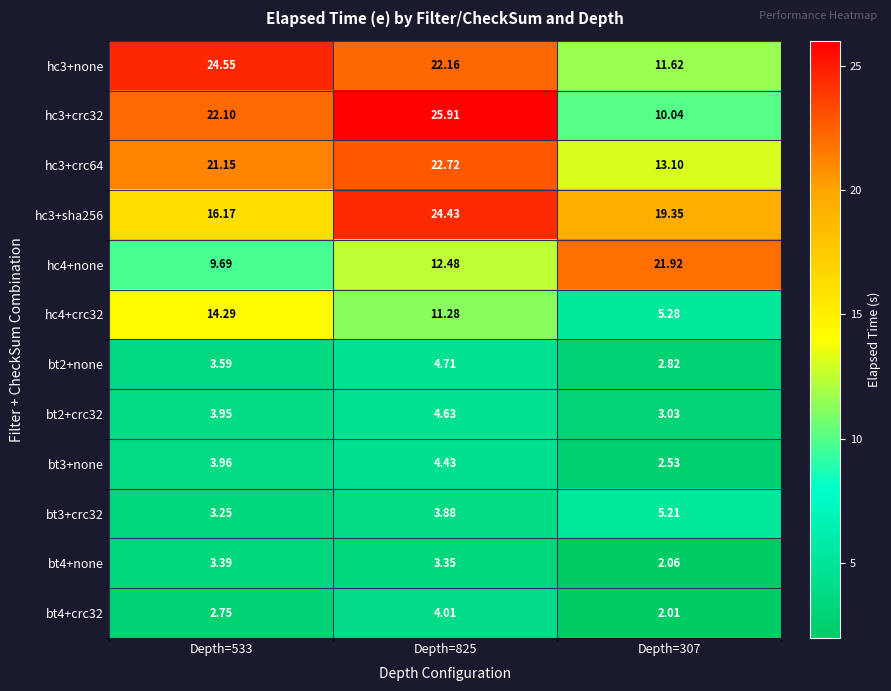

What is the minimum value shown in the chart?

2.0